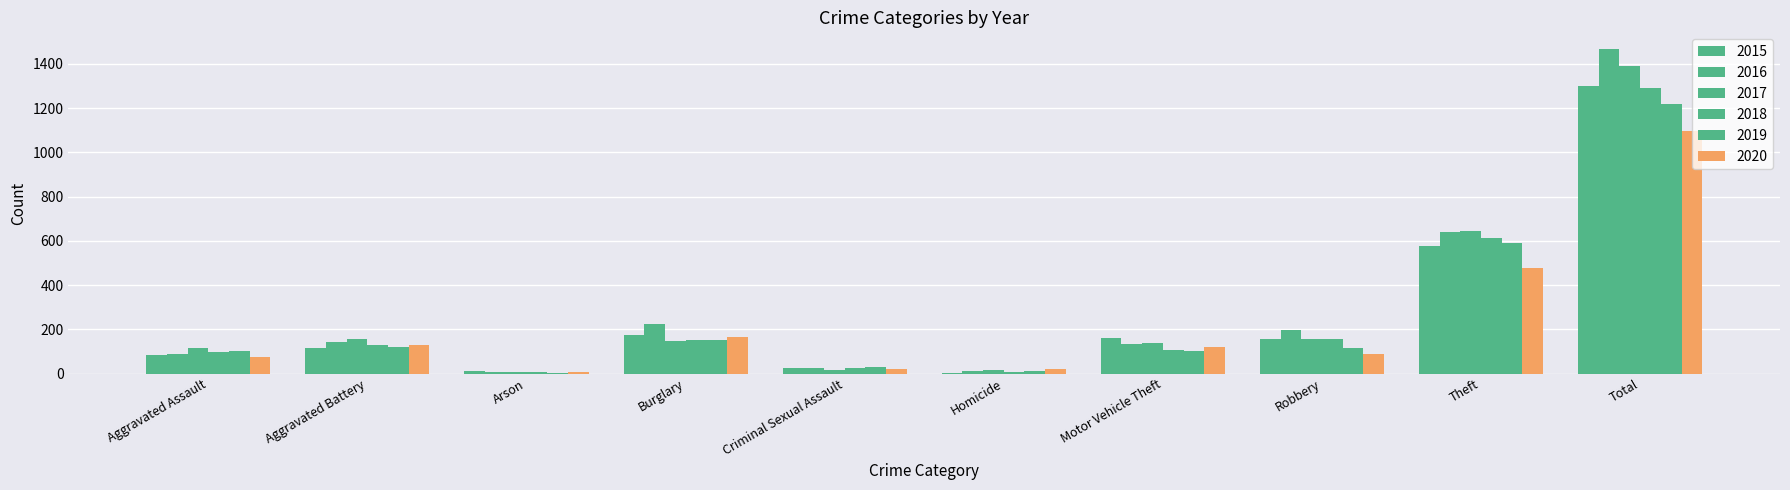

What is the average value of the 2016 series?

294